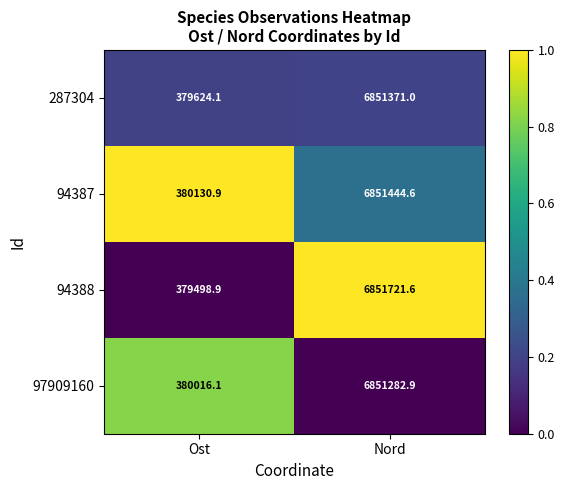

At Nord, list the series in order from largest to smallest.

94388, 94387, 287304, 97909160